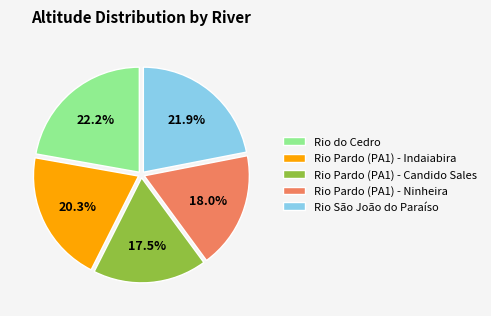

Which has a higher value, Rio São João do Paraíso or Rio Pardo (PA1) - Indaiabira?

Rio São João do Paraíso